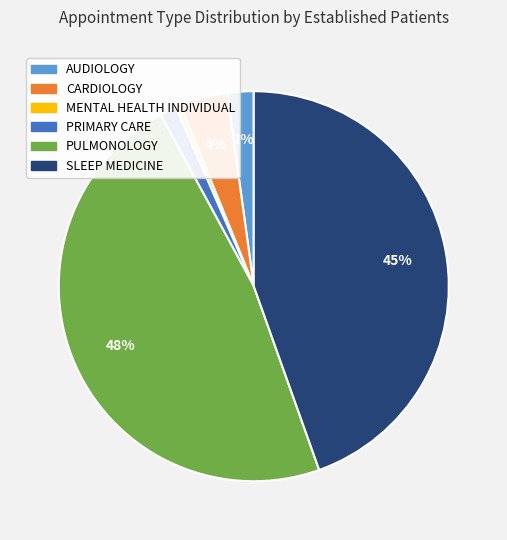

Is the sum of CARDIOLOGY and PRIMARY CARE greater than half?

No